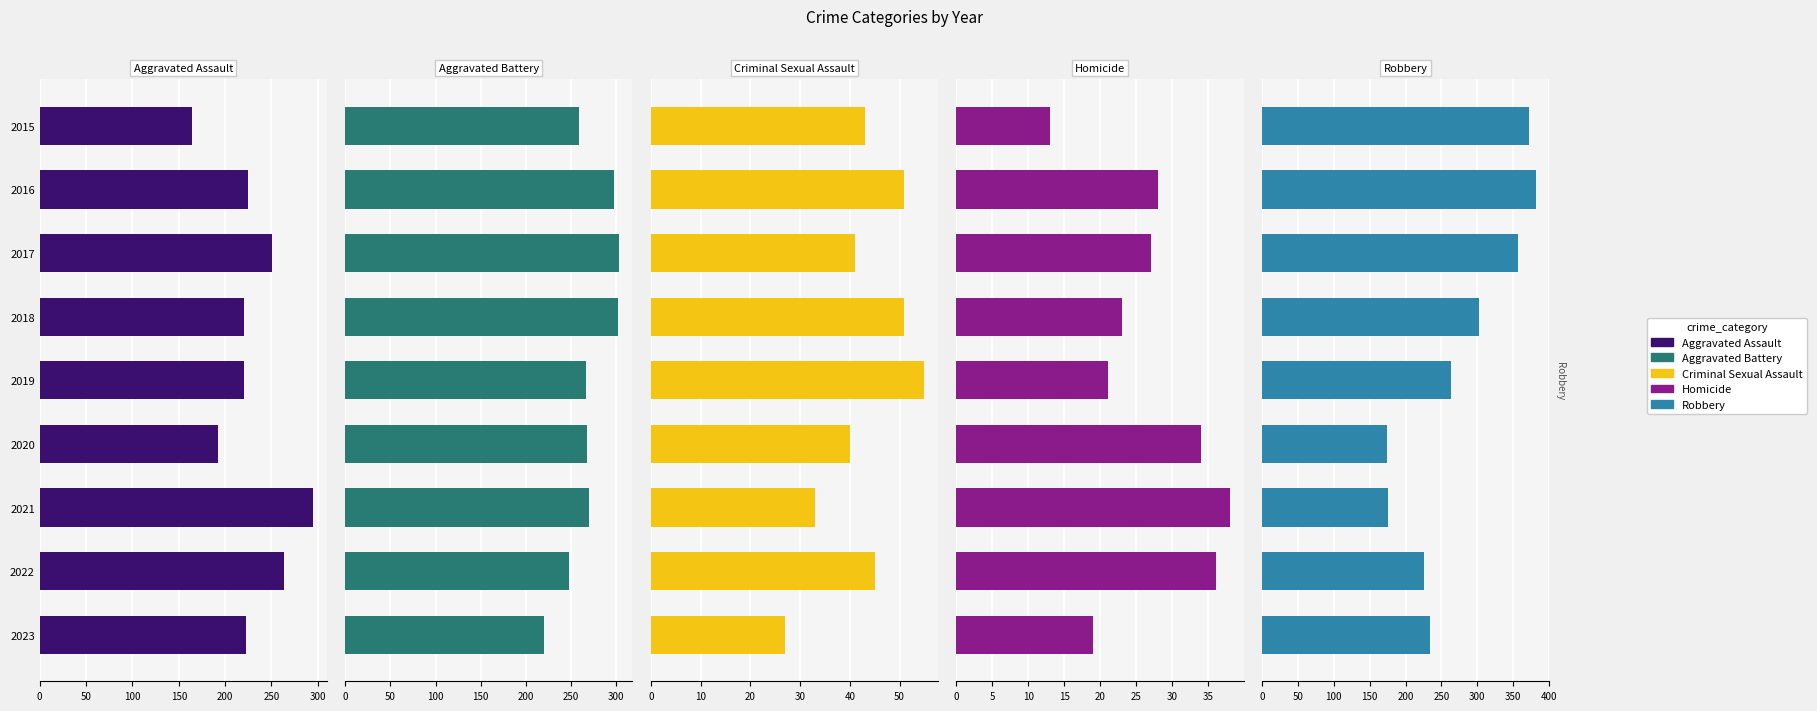

Between 2016 and 2021, which is larger?

2021